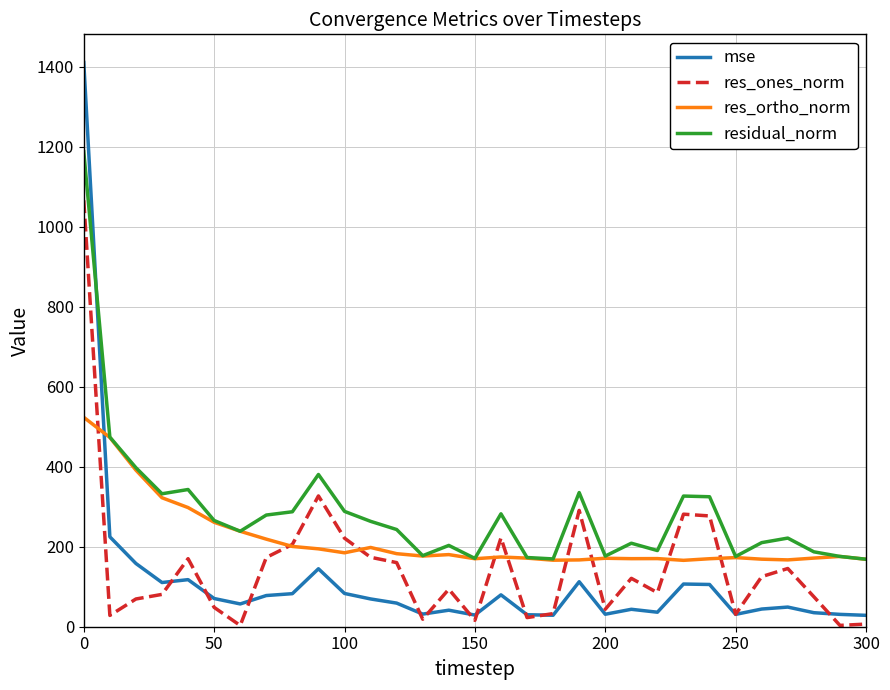

List the series in order of their peak value, lowest first.

res_ortho_norm, res_ones_norm, residual_norm, mse